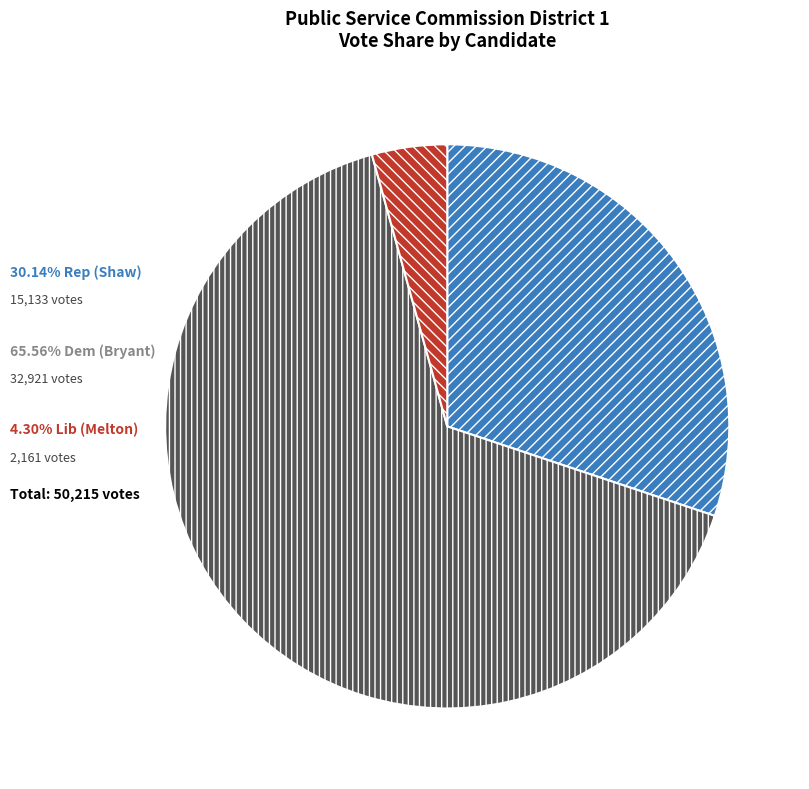

Is there a majority slice in this chart?

Yes